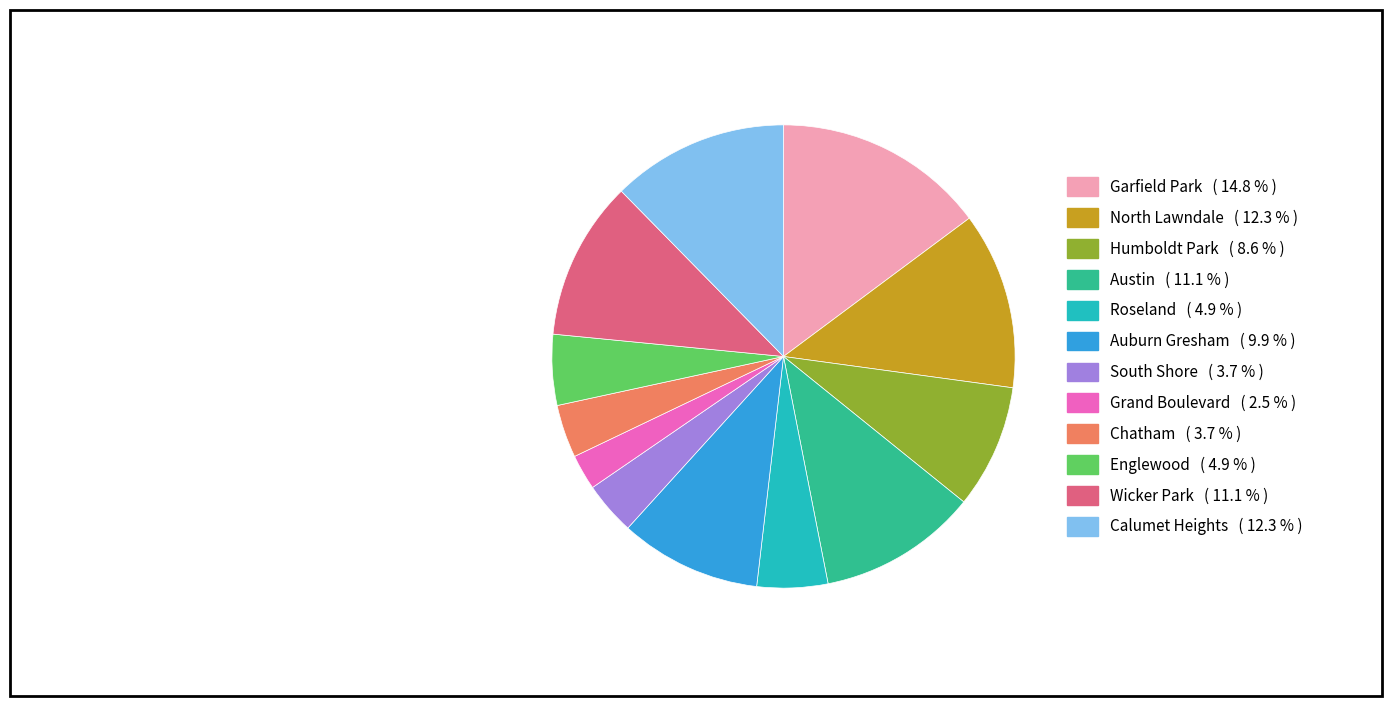

Do Auburn Gresham and Calumet Heights together represent more than half of the pie?

No